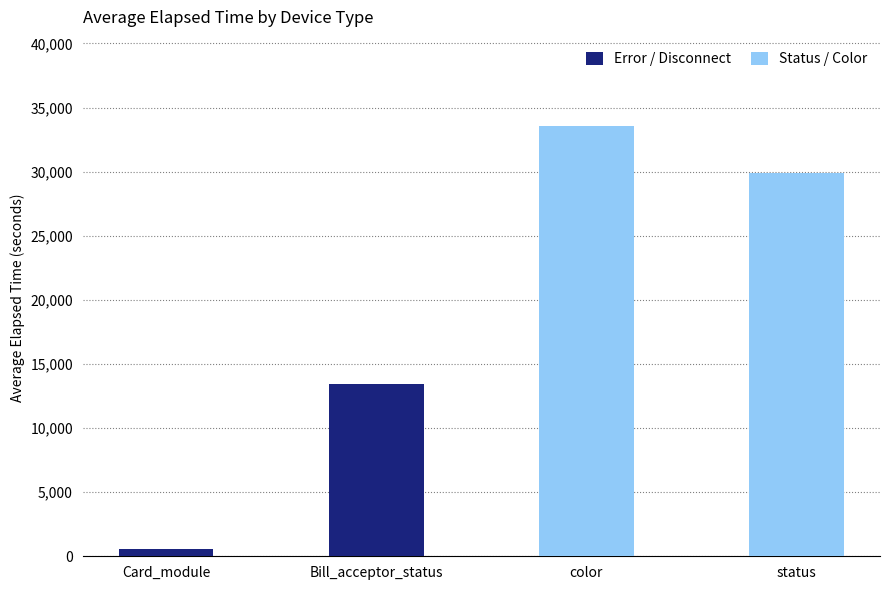

How many bars are there in total?

4